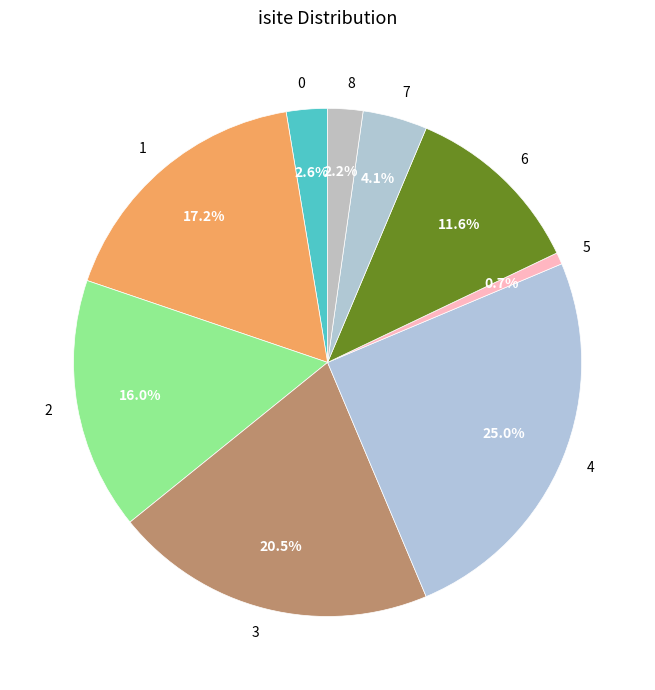

How many segments does this pie chart have?

9